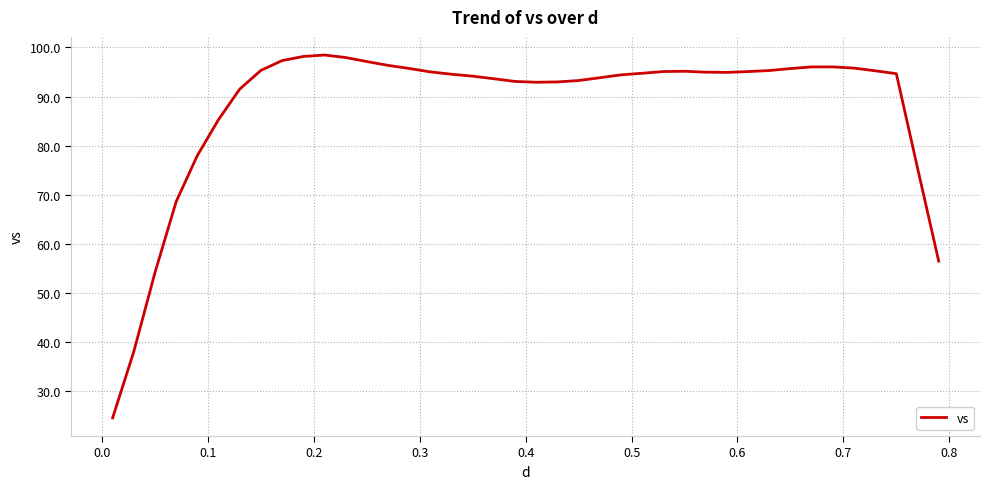

What is the smallest value displayed?

24.6